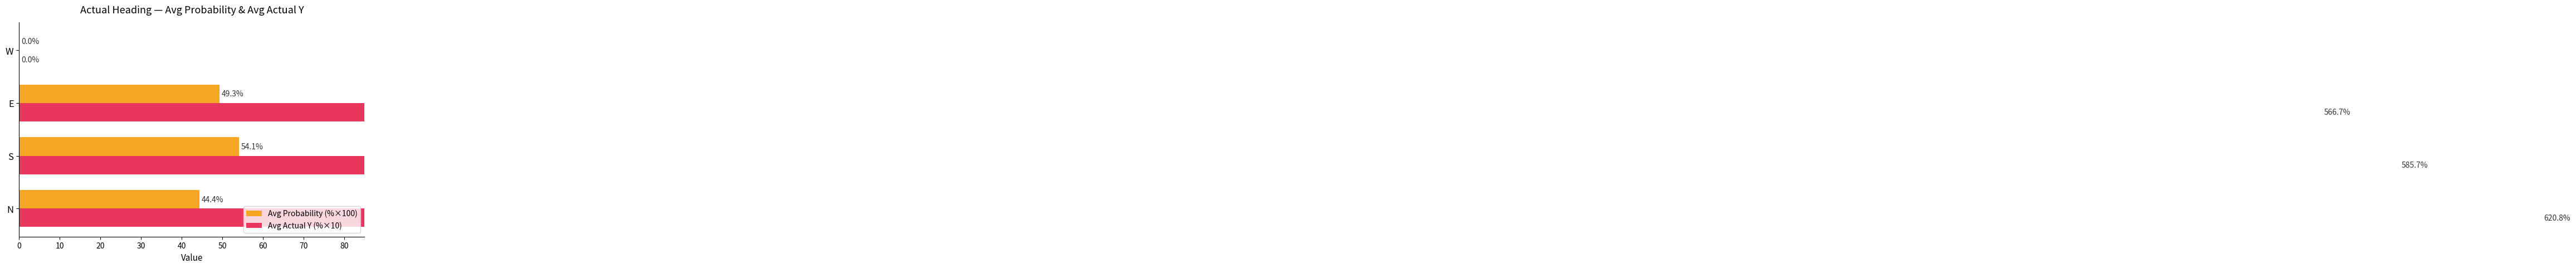

Are the bars grouped side by side (vs. stacked)?

Yes